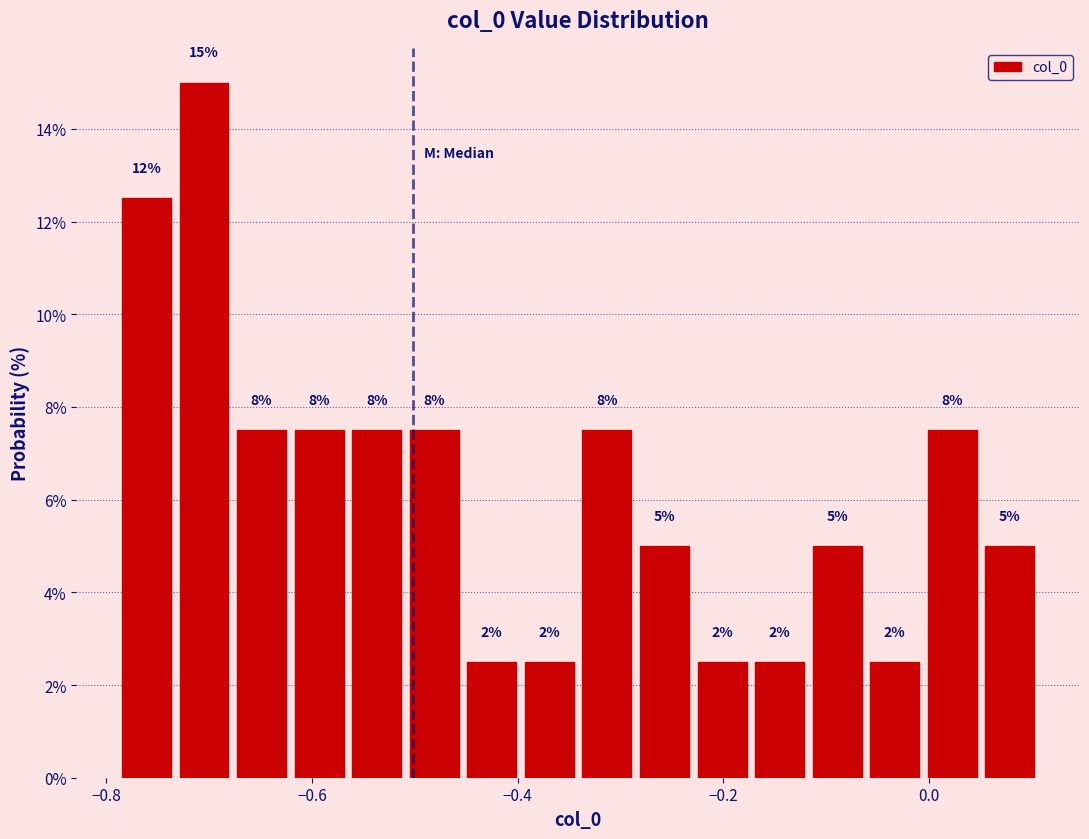

Around what value on the x-axis is the tallest bar? Give the approximate position of its centre, as read against the axis.

-0.70